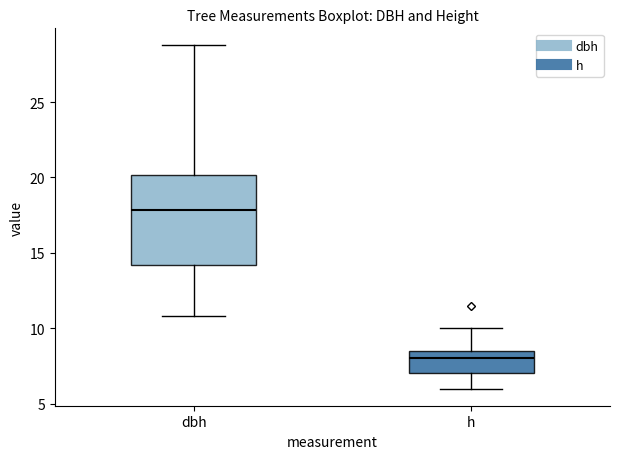

Reading left to right, transcribe this box plot: for each box, give where its median line is, the range the box spans, and where its two whiskers end, as read against the y-axis. The values are not printed on the chart, so give them approximately, as read against the axis.

dbh: median 18.0, box 14.0 to 20.0, whiskers 11.0 to 29.0
h: median 8.0, box 7.0 to 8.5, whiskers 6.0 to 10.0